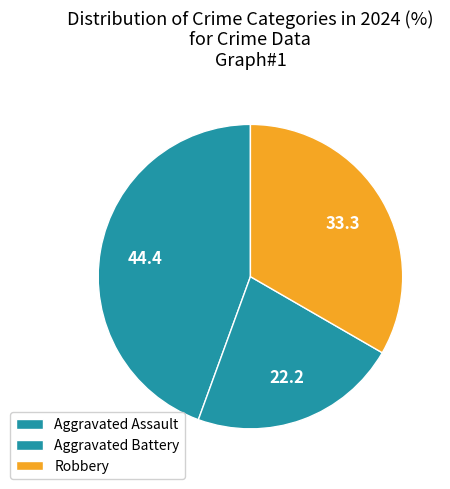

How many segments does this pie chart have?

3